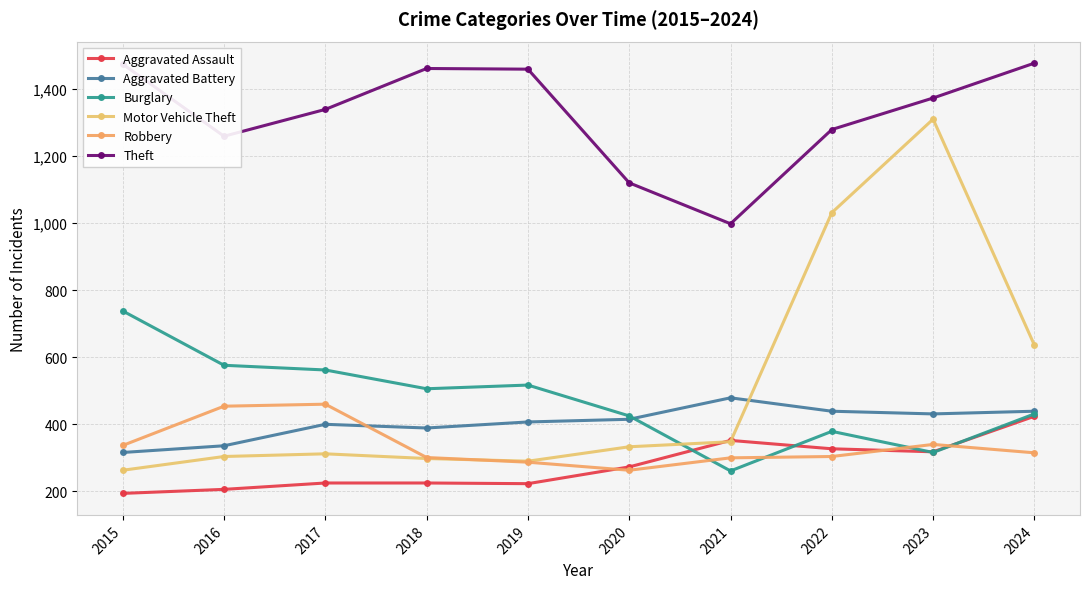

List the labels in order of Aggravated Assault value, smallest first.

2015, 2016, 2019, 2017, 2018, 2020, 2023, 2022, 2021, 2024